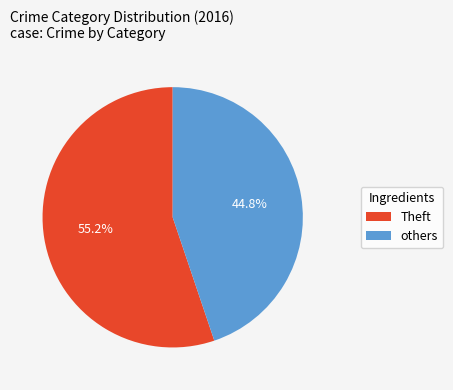

Is there a majority slice in this chart?

Yes